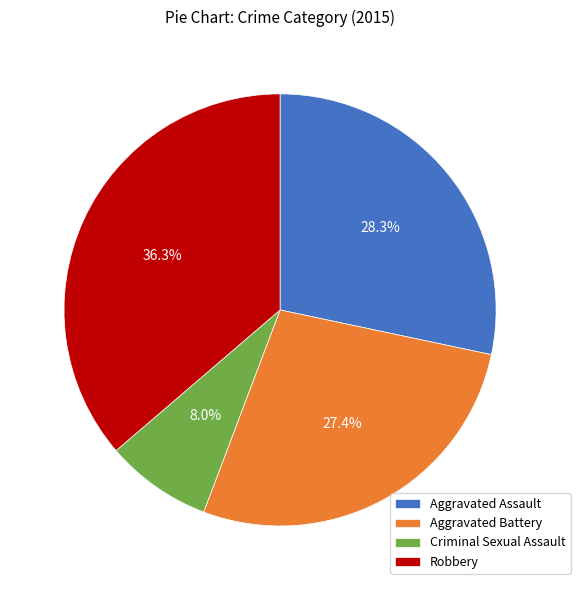

What is the smallest slice in the pie chart?

Criminal Sexual Assault